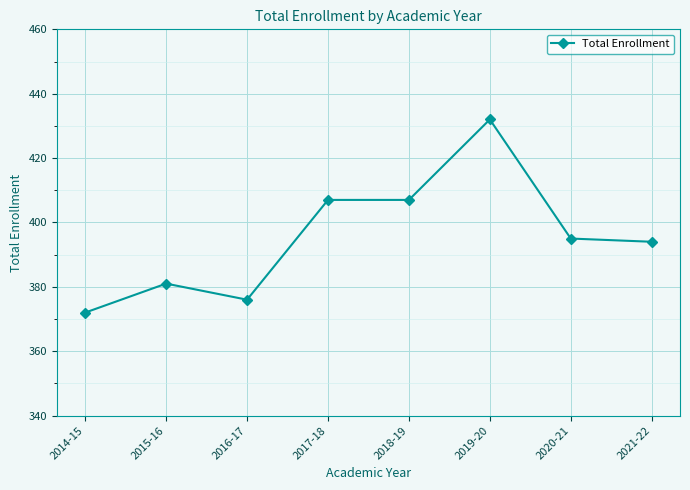

What is the average value?

396